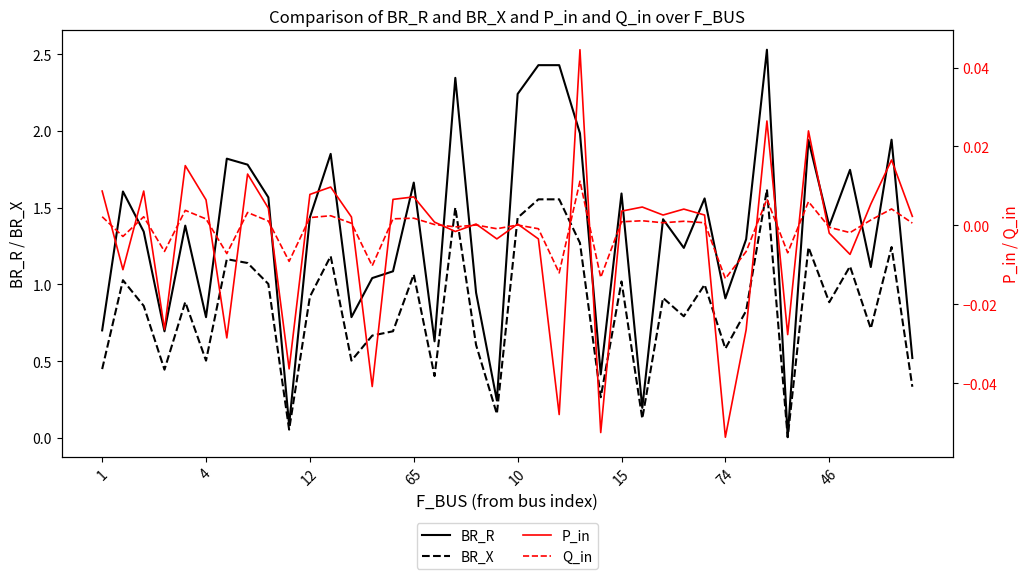

Is it true that BR_R equals 0.7 at 10?

False